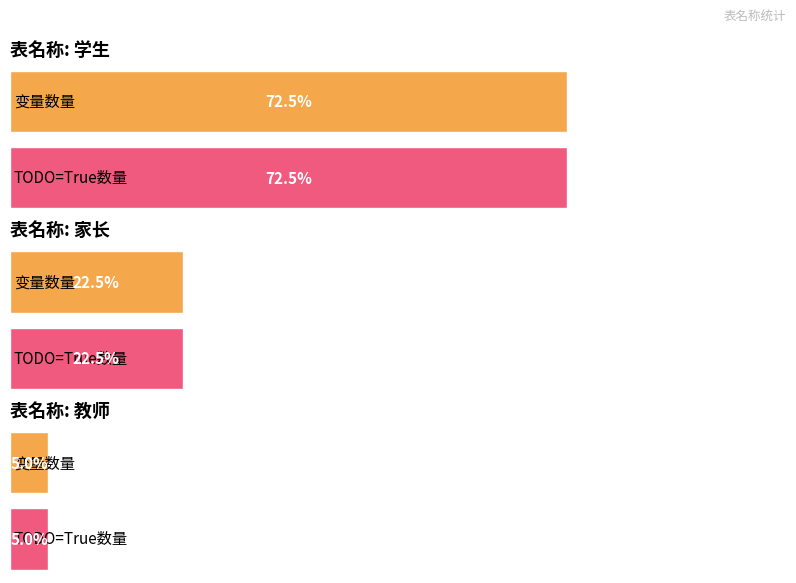

What is the label of the 1st bar from the right?

教师